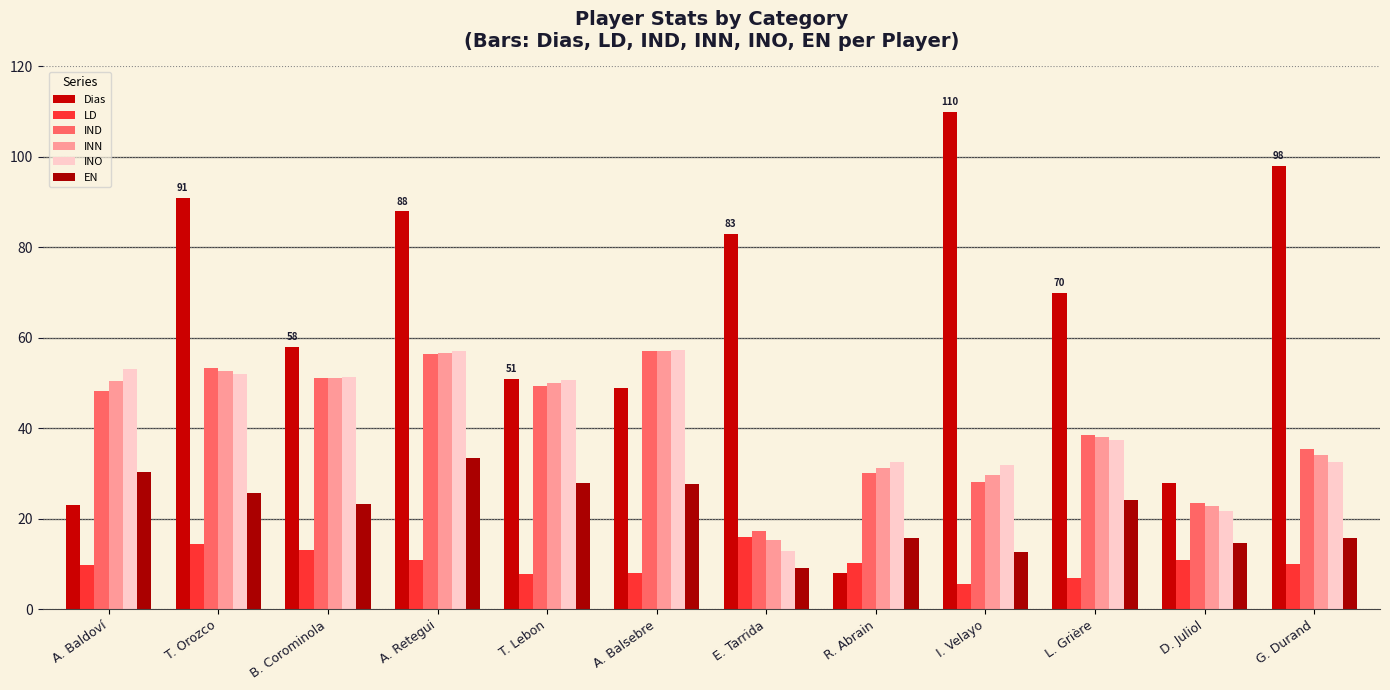

True or false: LD has a value of 16.0 at E. Tarrida.

True